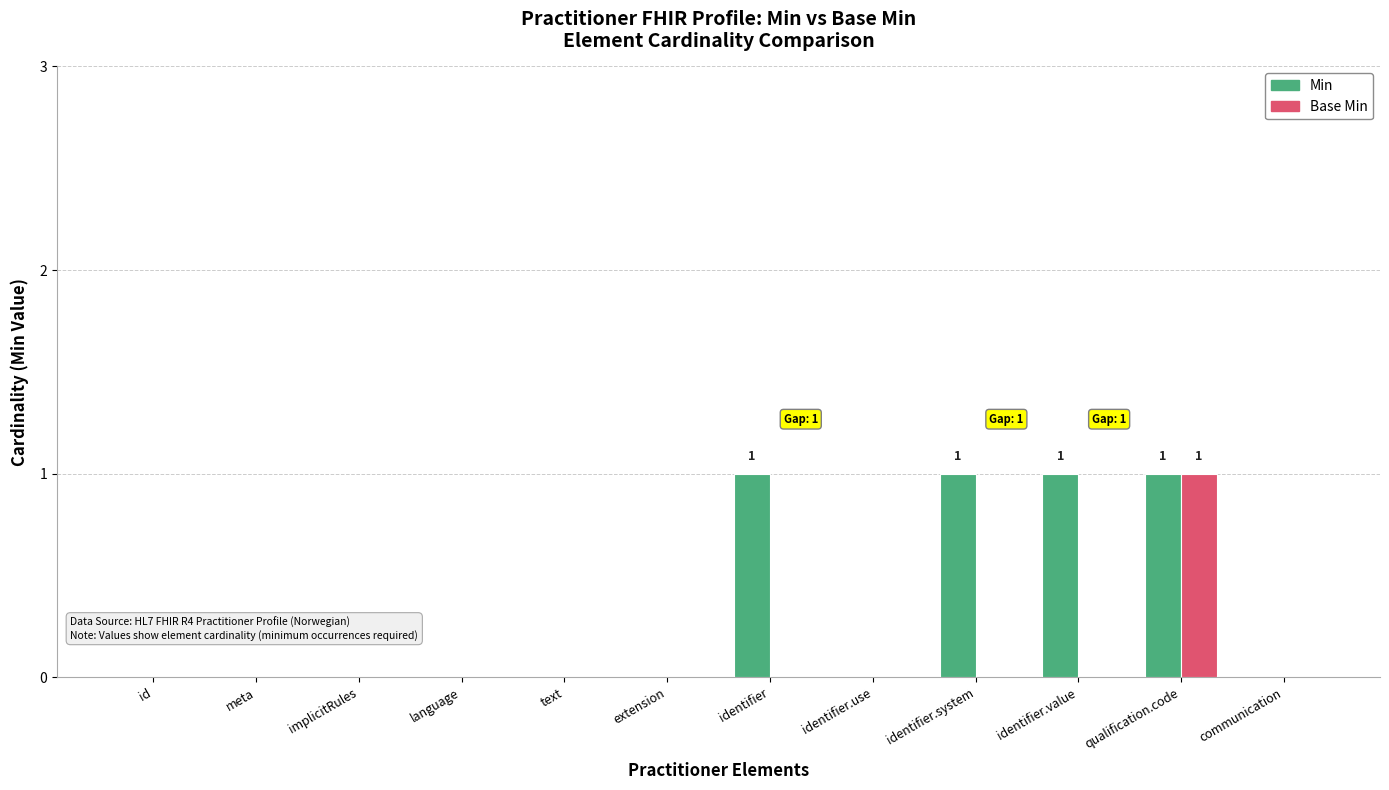

The value of Base Min at identifier is 0. True or false?

True